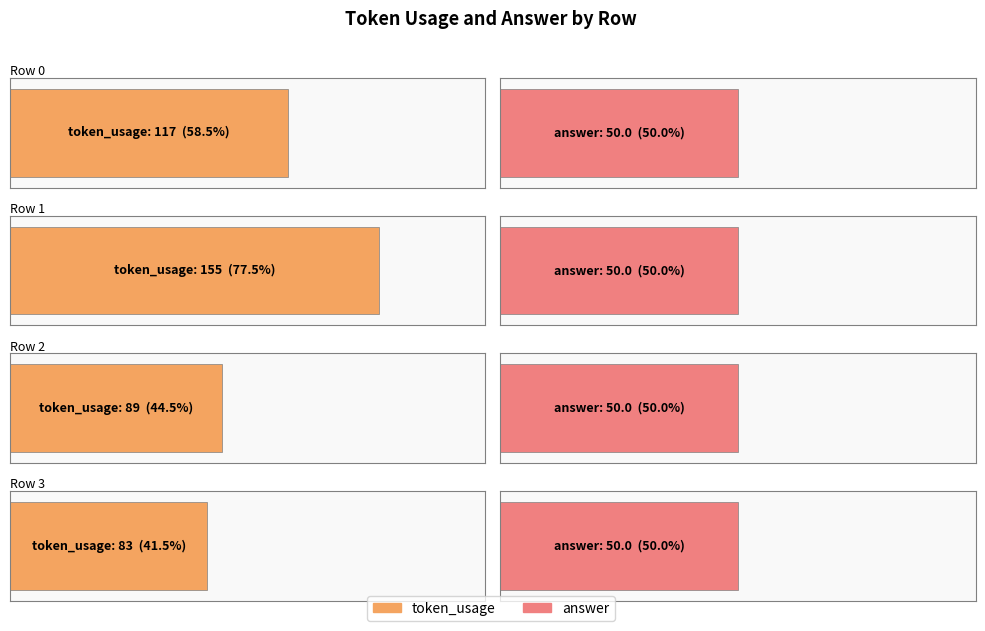

At which label does token_usage first exceed 117?

1